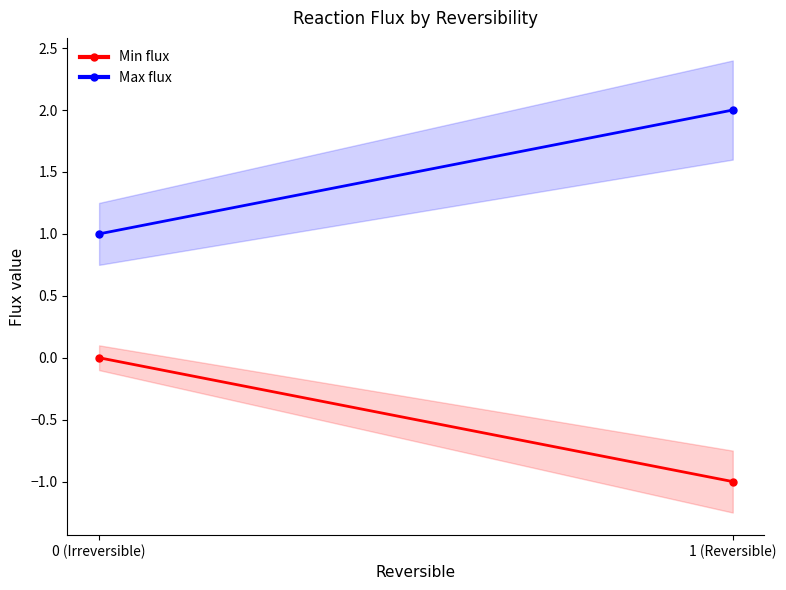

True or false: Min flux has a value of -1 at 1 (Reversible).

True